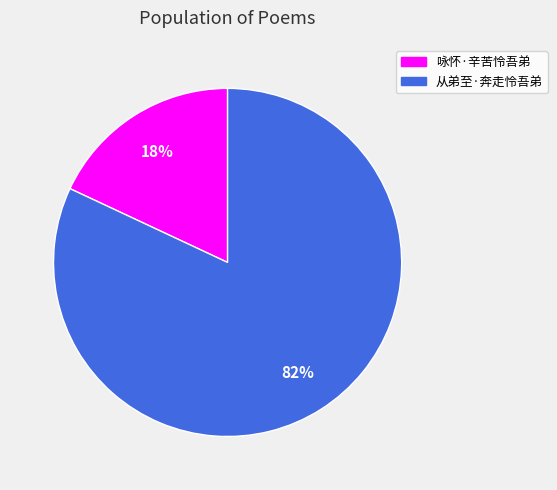

To the nearest percent, what is the difference between the 从弟至·奔走怜吾弟 and 咏怀·辛苦怜吾弟 slice percentages?

64%